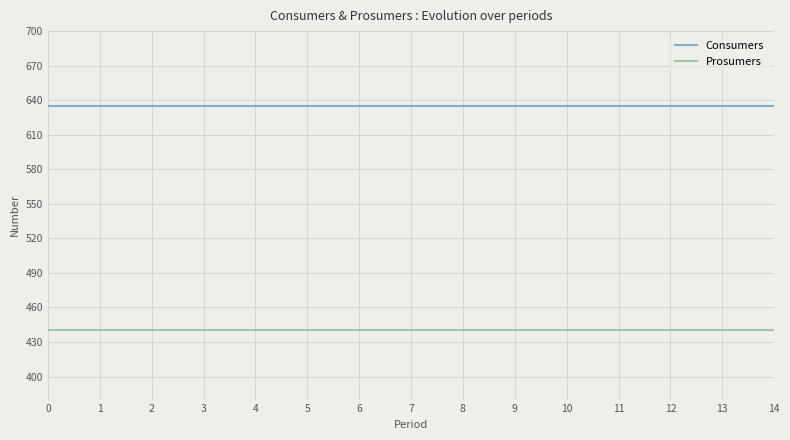

How many series are shown in this chart?

2